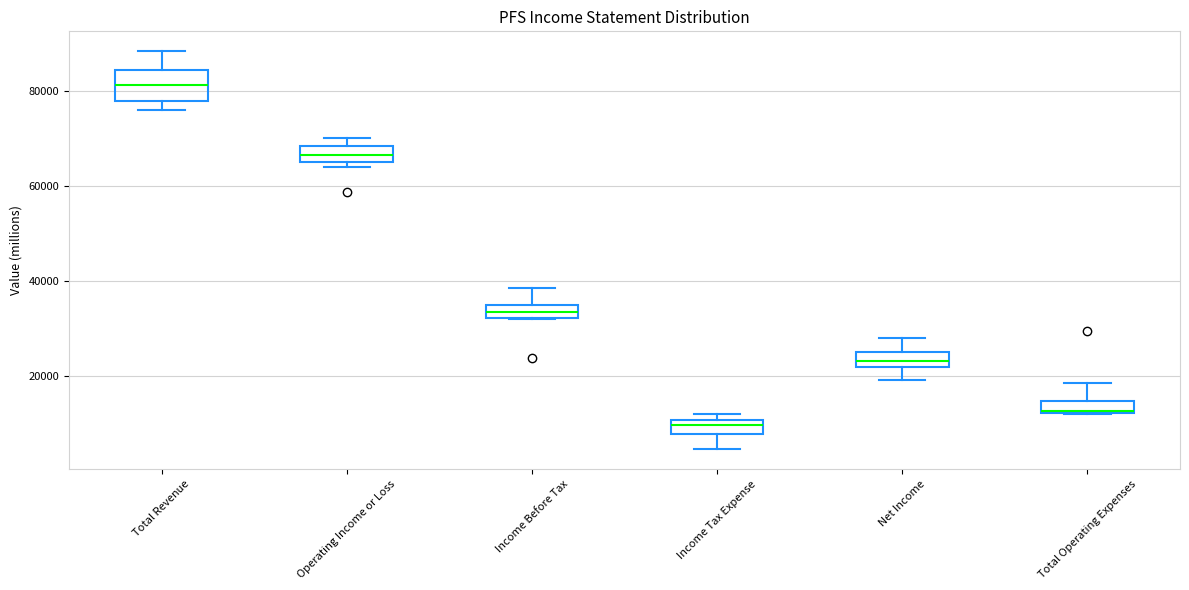

Which box is the tallest, from its lower edge to its upper edge?

Total Revenue